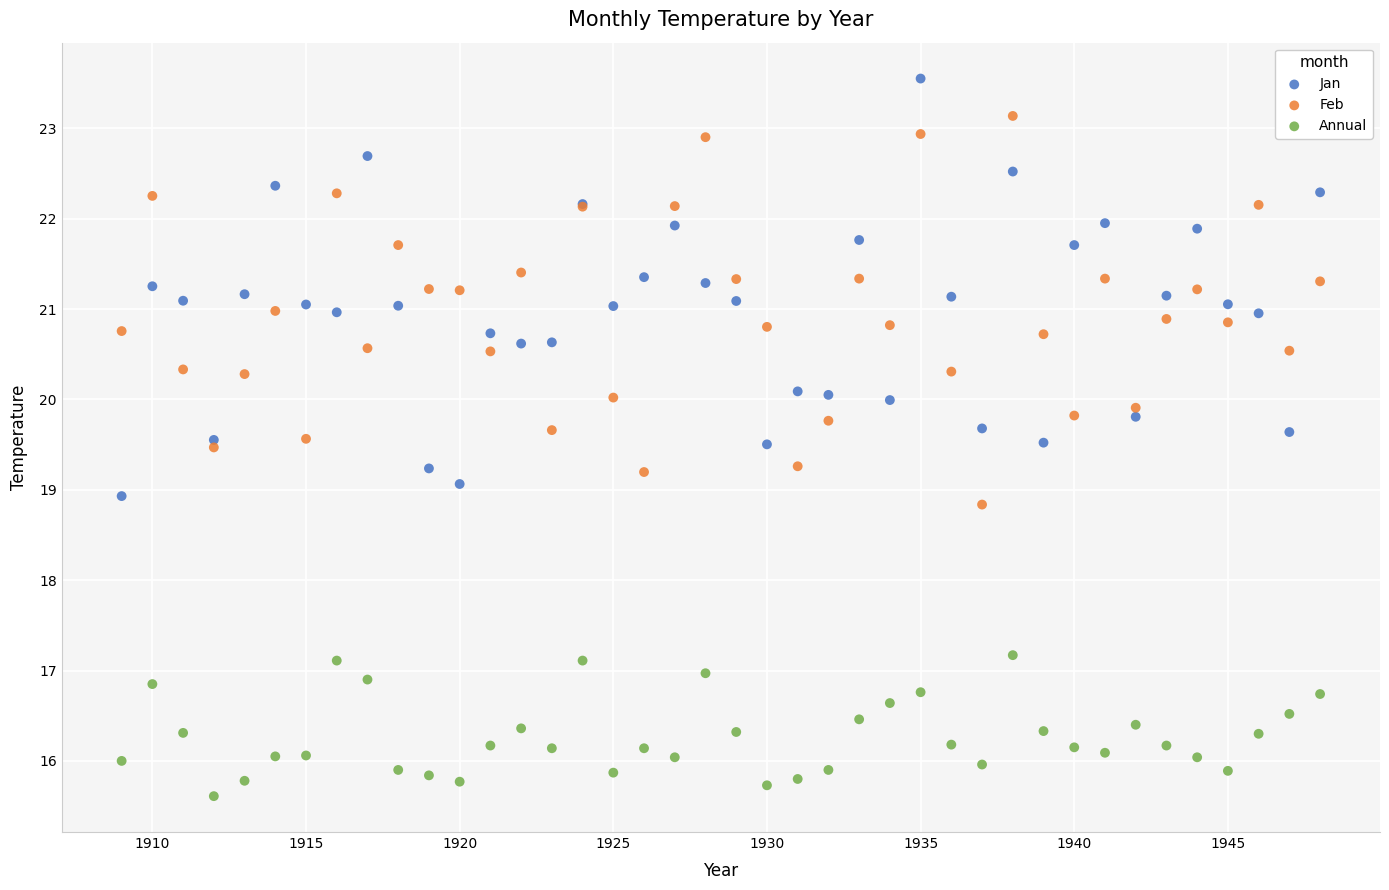

What is the X range (max minus min) for the scatter plot?

39.0